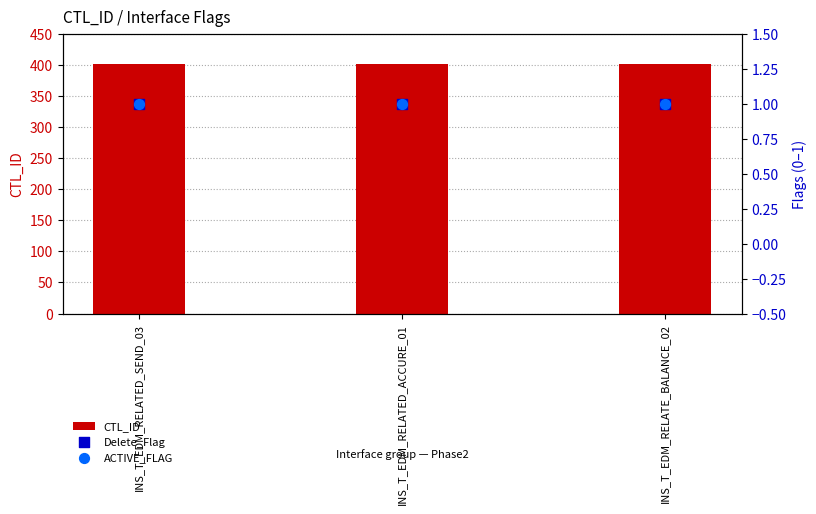

At which category is the sum across all series the highest?

INS_T_EDM_RELATED_SEND_03